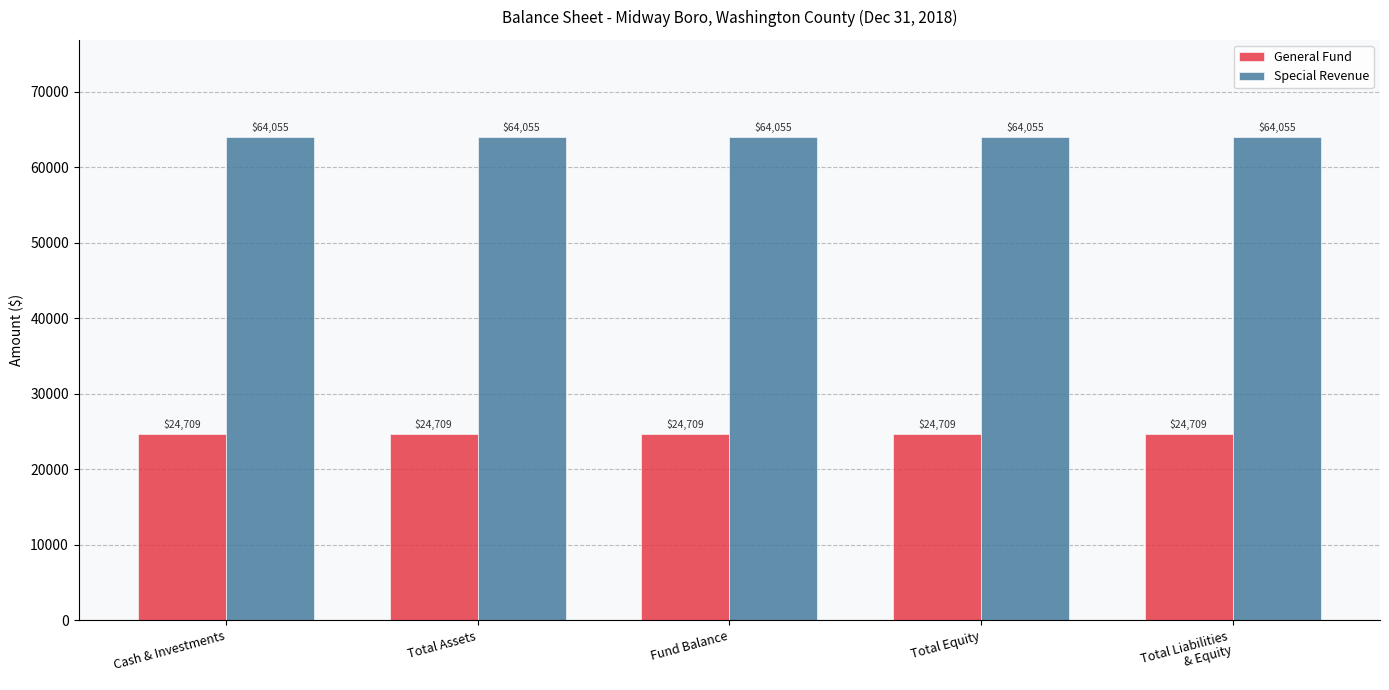

What is the total value across all series at Total Equity?

88764